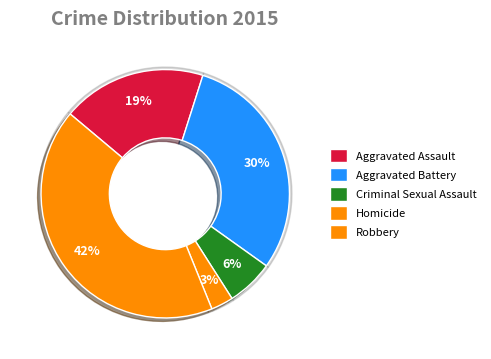

Rank the categories by value from lowest to highest.

Homicide, Criminal Sexual Assault, Aggravated Assault, Aggravated Battery, Robbery